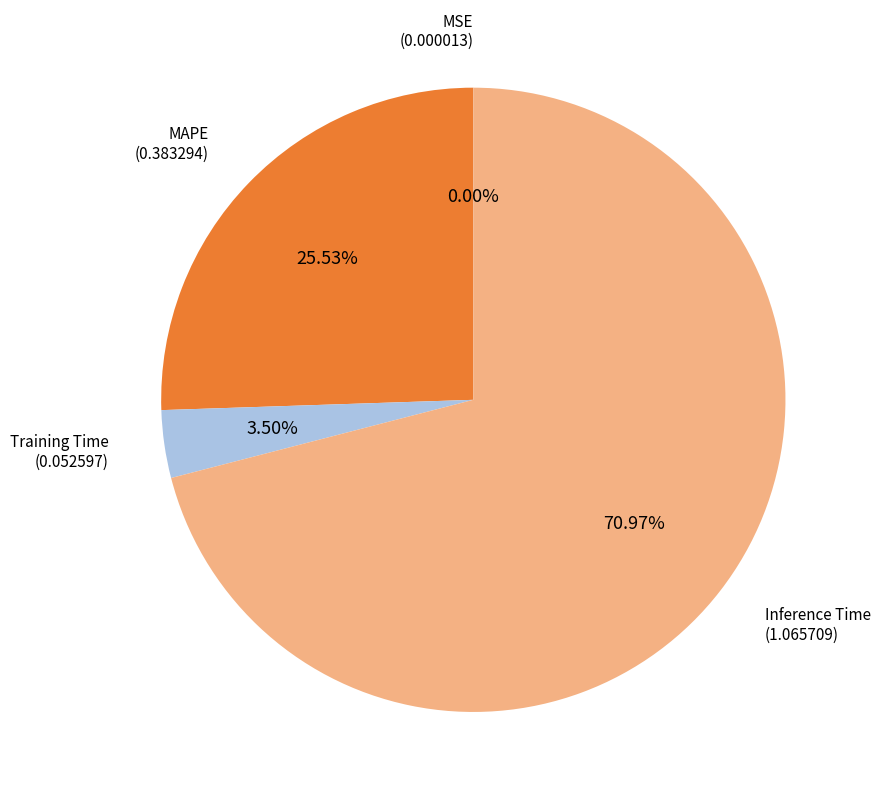

Is there a majority slice in this chart?

Yes